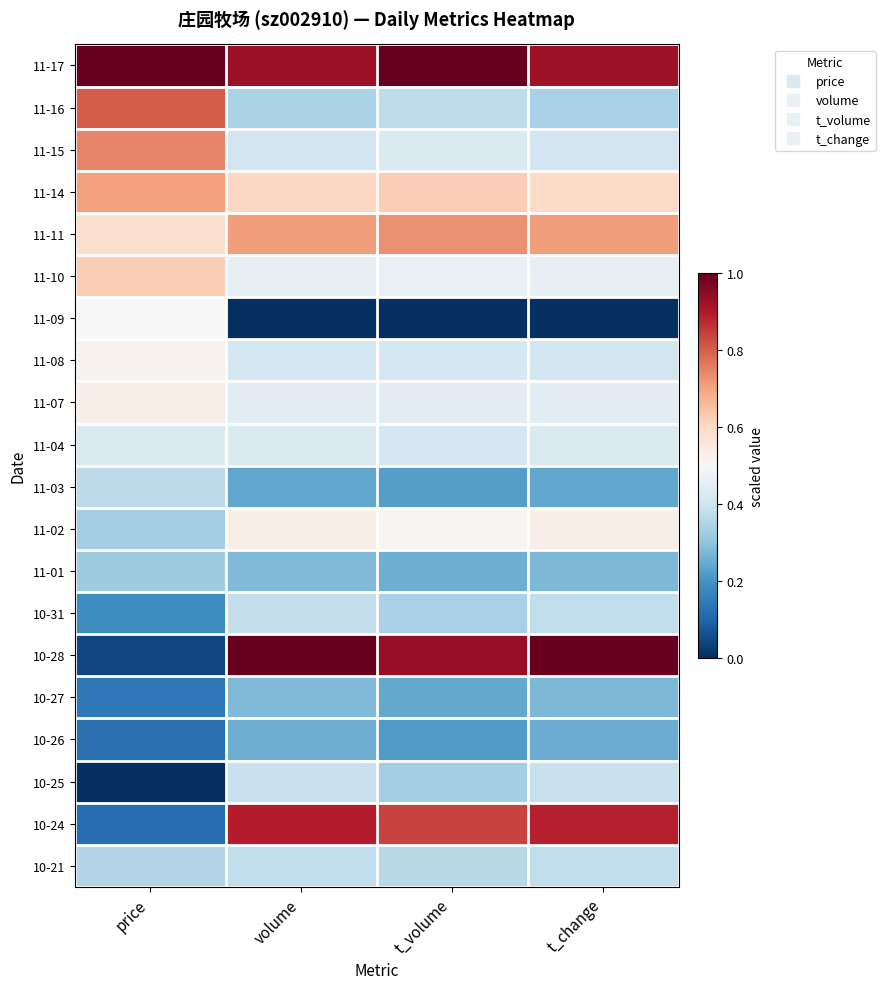

Reading right to left, extract all data points from this chart.

11-17: t_change=0.9	t_volume=1.0	volume=0.9	price=1.0
11-16: t_change=0.3	t_volume=0.4	volume=0.3	price=0.8
11-15: t_change=0.4	t_volume=0.4	volume=0.4	price=0.7
11-14: t_change=0.6	t_volume=0.6	volume=0.6	price=0.7
11-11: t_change=0.7	t_volume=0.7	volume=0.7	price=0.6
11-10: t_change=0.5	t_volume=0.5	volume=0.5	price=0.6
11-09: t_change=0.0	t_volume=0.0	volume=0.0	price=0.5
11-08: t_change=0.4	t_volume=0.4	volume=0.4	price=0.5
11-07: t_change=0.4	t_volume=0.4	volume=0.4	price=0.5
11-04: t_change=0.4	t_volume=0.4	volume=0.4	price=0.4
11-03: t_change=0.2	t_volume=0.2	volume=0.2	price=0.4
11-02: t_change=0.5	t_volume=0.5	volume=0.5	price=0.3
11-01: t_change=0.3	t_volume=0.3	volume=0.3	price=0.3
10-31: t_change=0.4	t_volume=0.3	volume=0.4	price=0.2
10-28: t_change=1.0	t_volume=0.9	volume=1.0	price=0.0
10-27: t_change=0.3	t_volume=0.2	volume=0.3	price=0.1
10-26: t_change=0.3	t_volume=0.2	volume=0.3	price=0.1
10-25: t_change=0.4	t_volume=0.3	volume=0.4	price=0.0
10-24: t_change=0.9	t_volume=0.8	volume=0.9	price=0.1
10-21: t_change=0.4	t_volume=0.4	volume=0.4	price=0.4